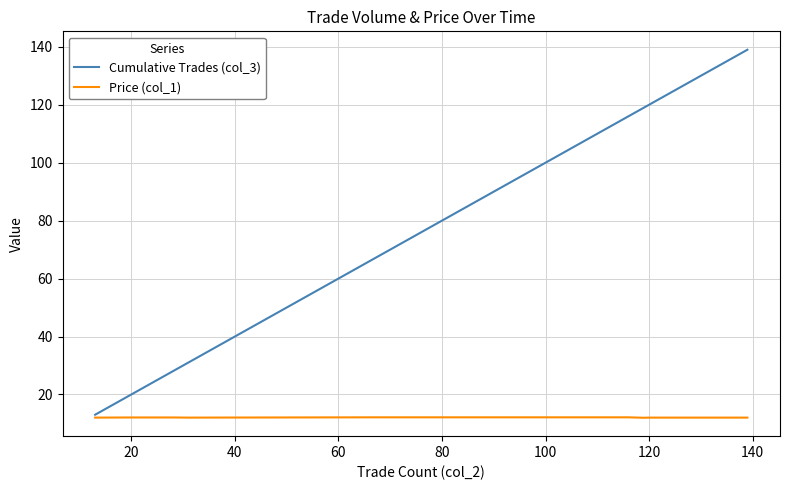

True or false: Cumulative Trades (col_3) has a value of 120.6 at 120.

False